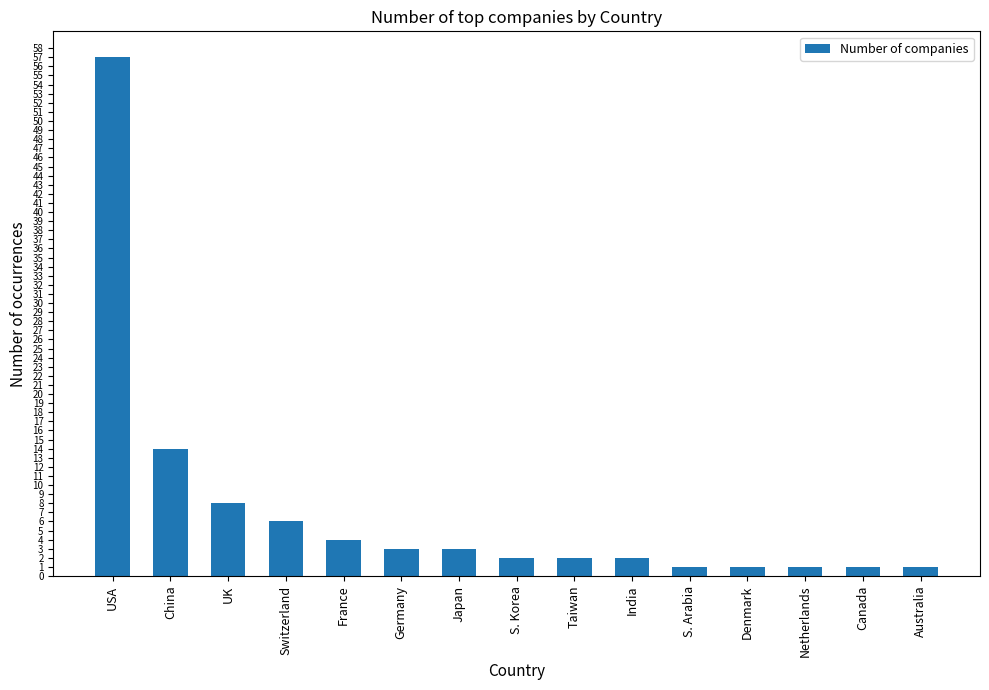

What is the greatest value displayed?

57